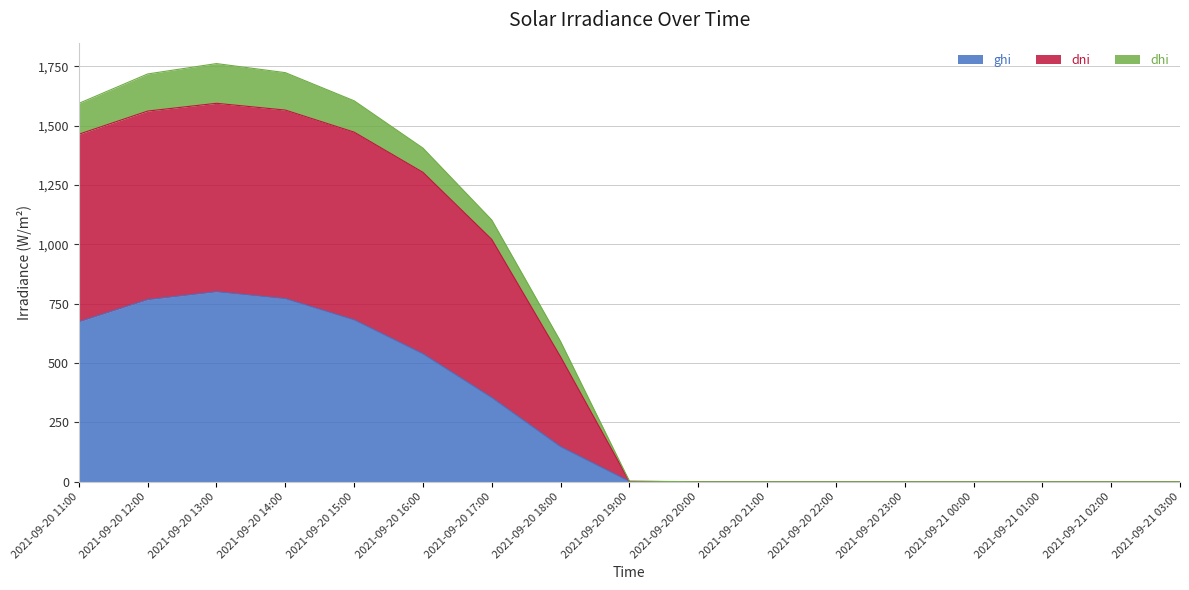

Which category has the lowest value in the dhi series?

2021-09-20 20:00